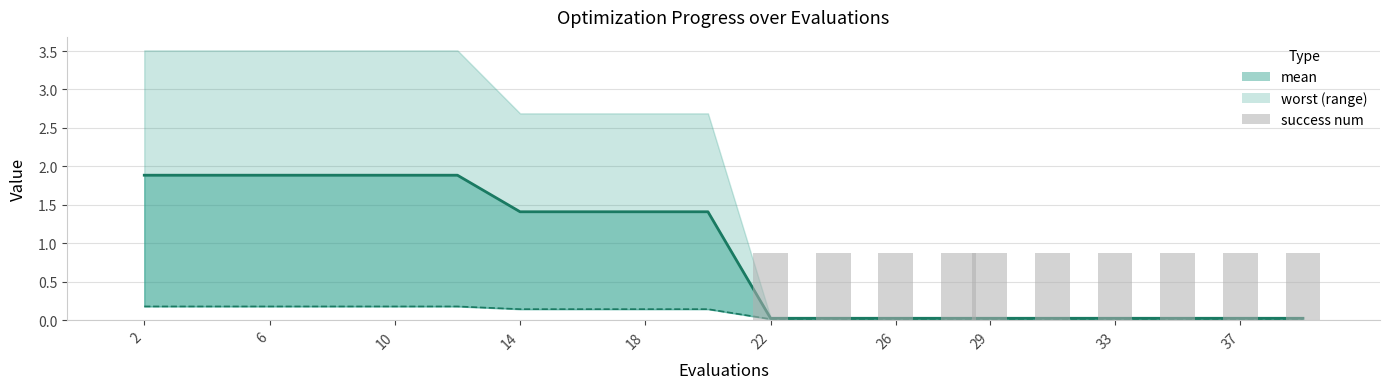

What is the average value?

0.4